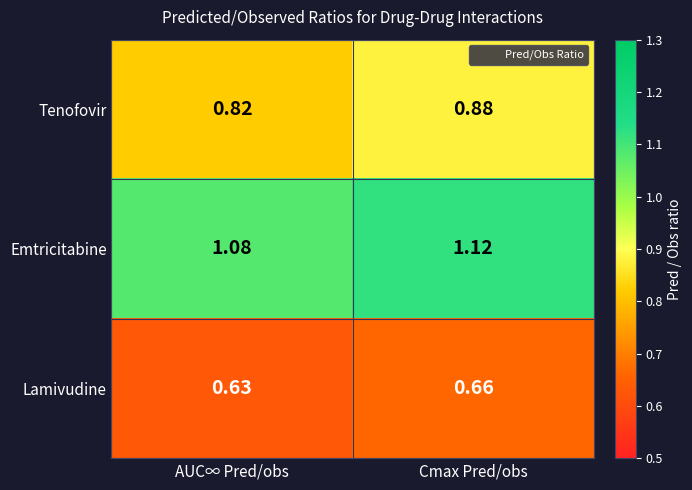

Where is Emtricitabine nearest to the value 1?

AUC∞ Pred/obs